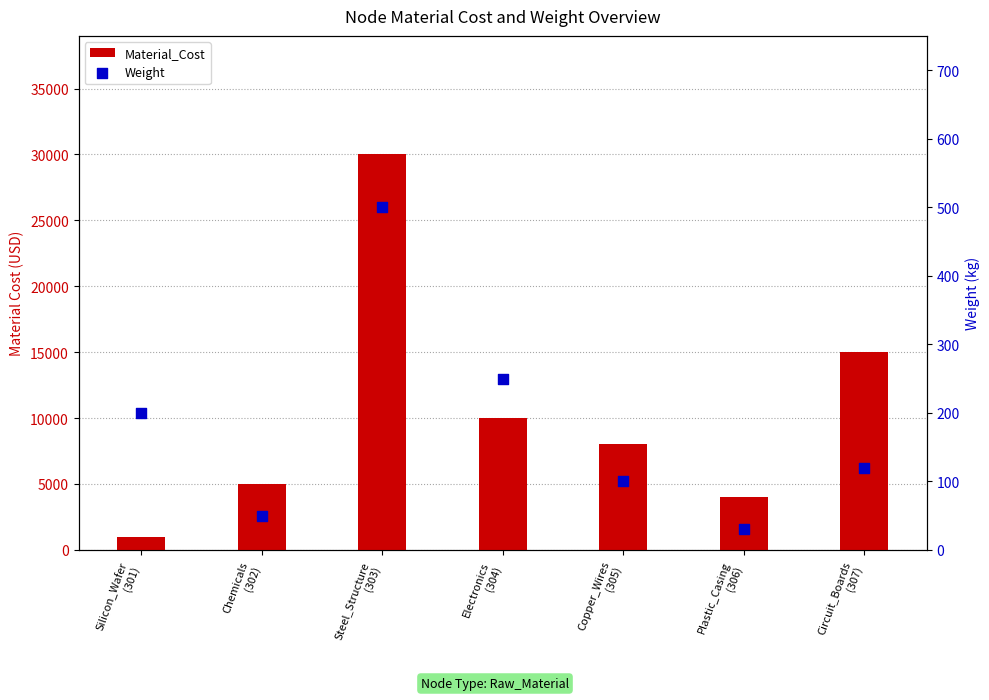

Which series has the largest Y range (max minus min)?

Material_Cost